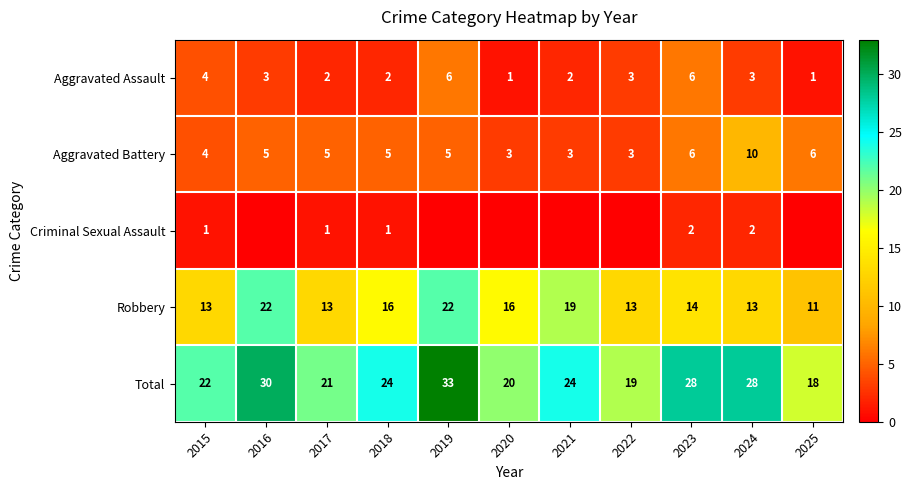

Read the Robbery value at 2018, to the nearest 5.

15